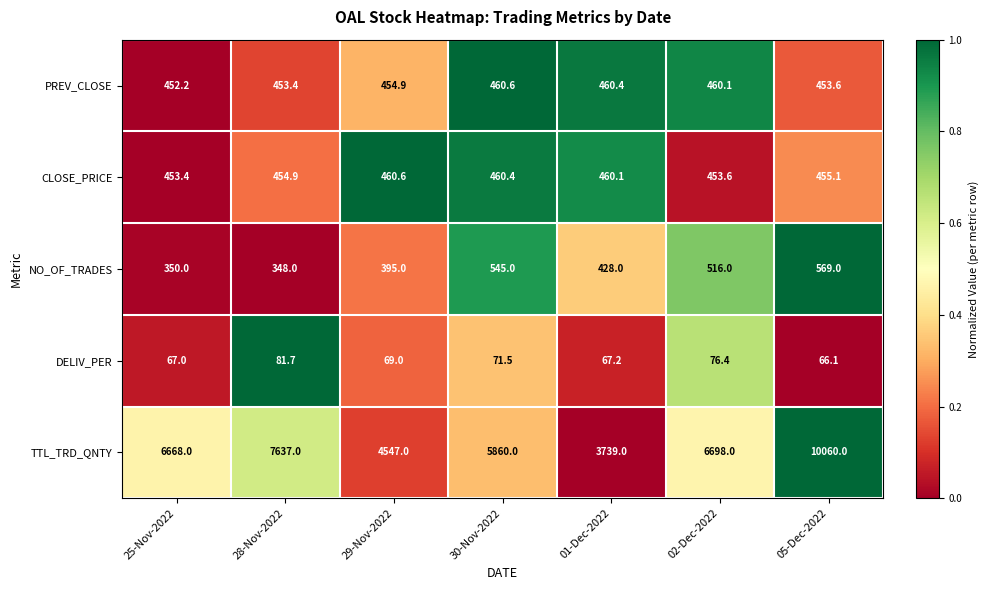

At which category is the sum across all series the highest?

05-Dec-2022